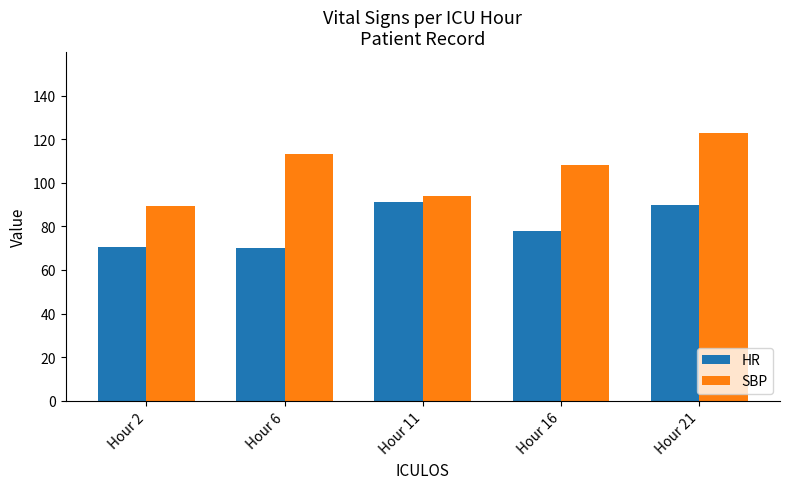

At how many categories does at least one series exceed 100?

3